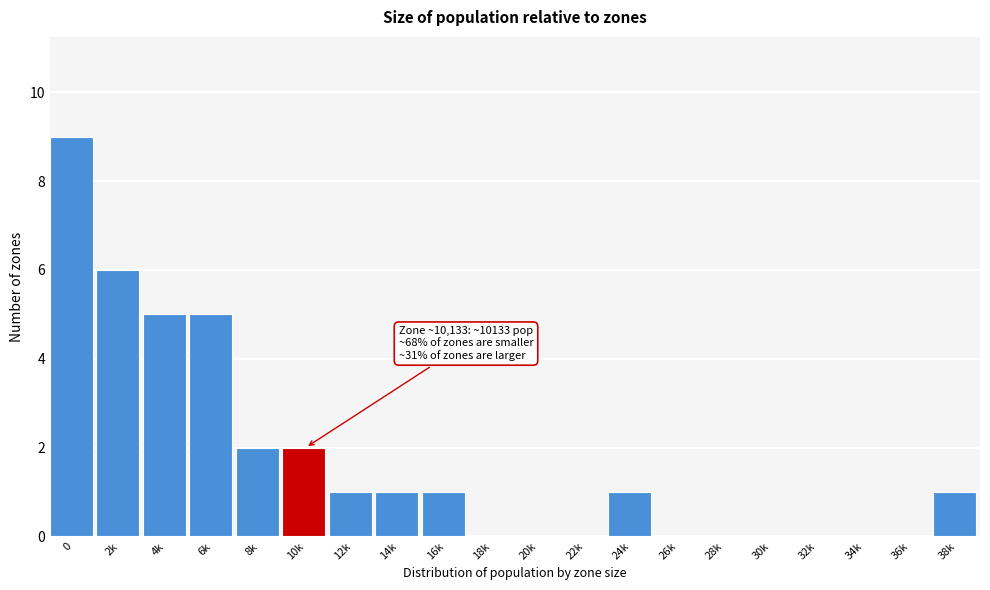

Reading left to right, what are all the values shown in this chart?

0=9	2k=6	4k=5	6k=5	8k=2	10k=2	12k=1	14k=1	16k=1	18k=0	20k=0	22k=0	24k=1	26k=0	28k=0	30k=0	32k=0	34k=0	36k=0	38k=1